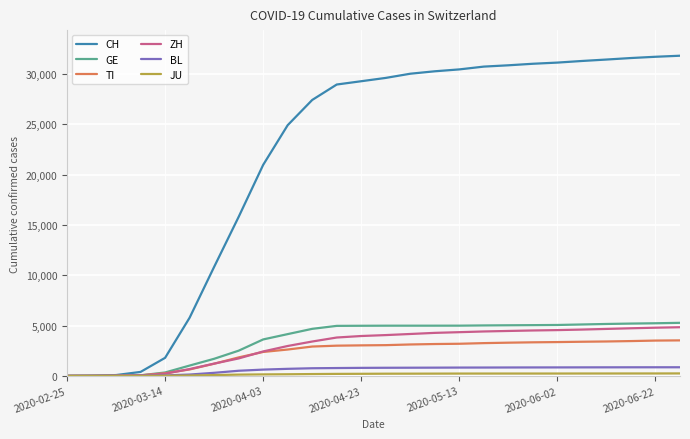

Which series has the largest total across all categories?

CH